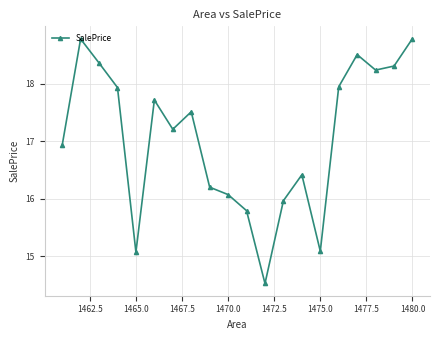

What is the smallest value displayed?

14.5